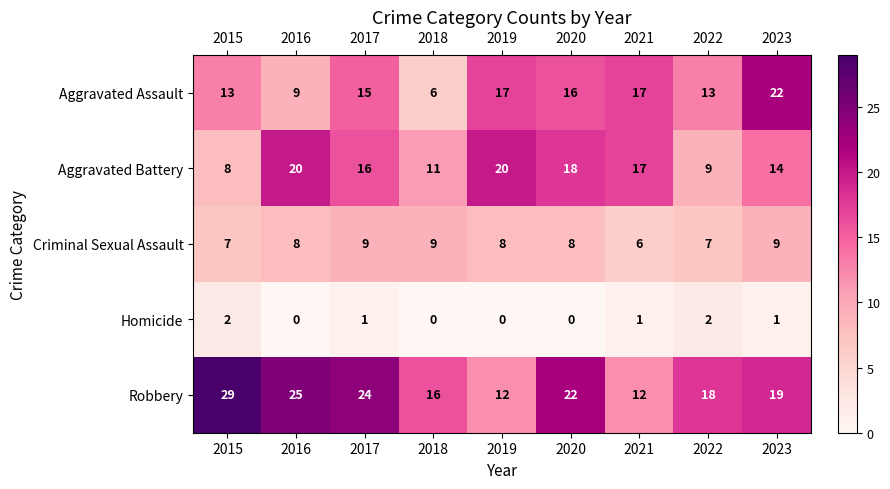

Rank the series by their maximum value, from lowest to highest.

Homicide, Criminal Sexual Assault, Aggravated Battery, Aggravated Assault, Robbery